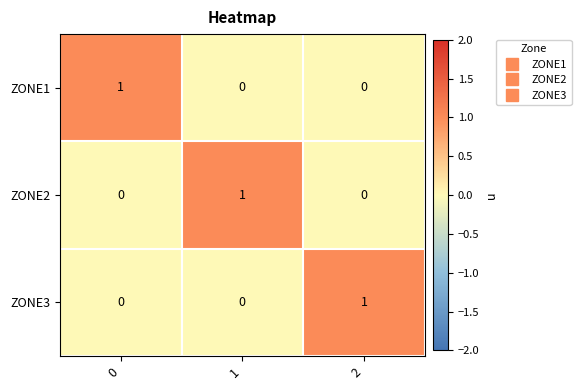

Reading left to right, transcribe all the data shown in this chart.

ZONE1: 1	0	0
ZONE2: 0	1	0
ZONE3: 0	0	1